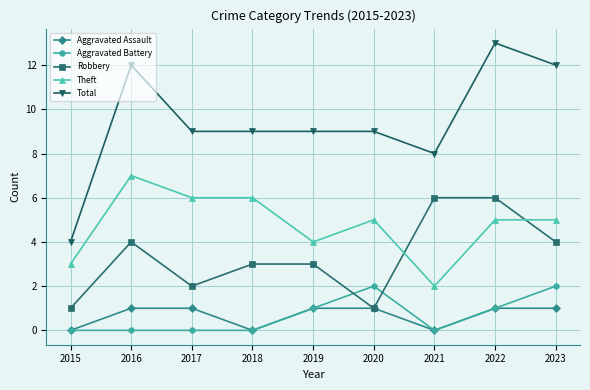

Is the value of Theft at 2015 greater than the value of Total at 2018?

No